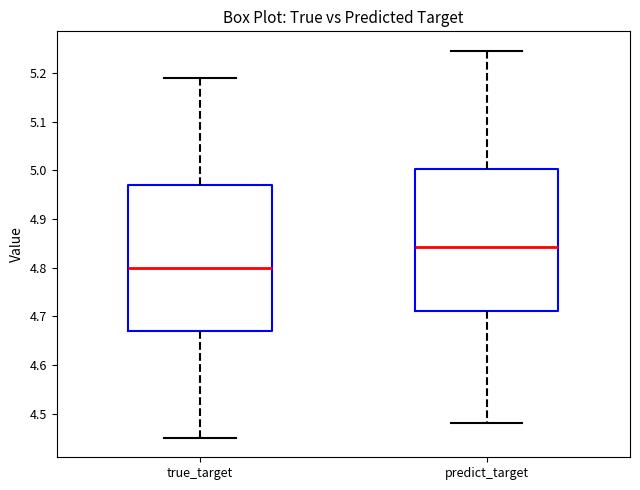

Reading left to right, transcribe this box plot: for each box, give where its median line is, the range the box spans, and where its two whiskers end, as read against the y-axis. The values are not printed on the chart, so give them approximately, as read against the axis.

true_target: median 4.80, box 4.67 to 4.97, whiskers 4.45 to 5.19
predict_target: median 4.84, box 4.71 to 5.00, whiskers 4.48 to 5.25